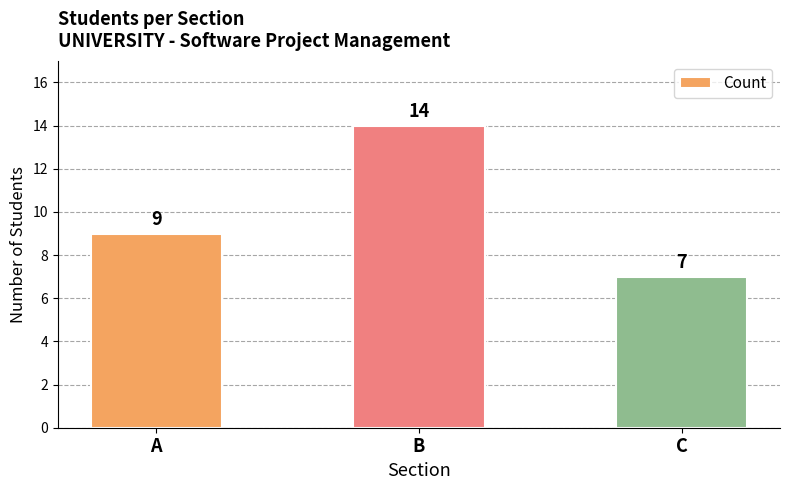

Rank the categories by value from lowest to highest.

C, A, B